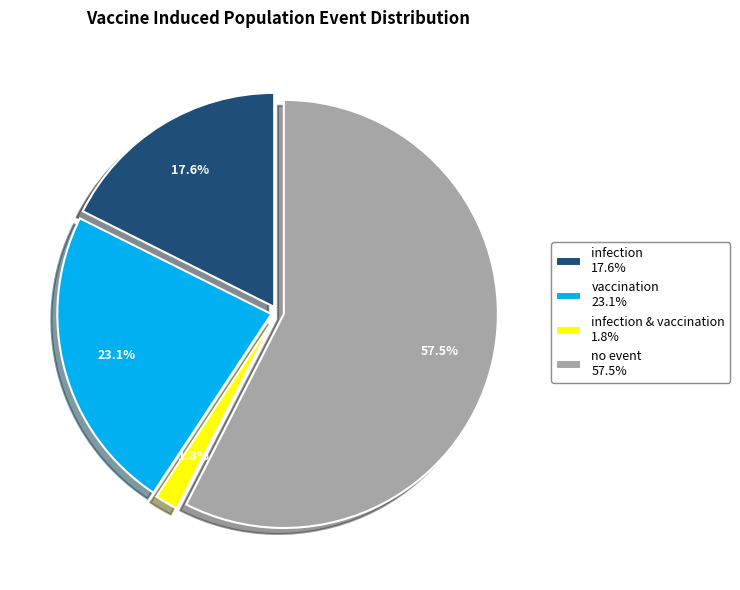

Which slice is the smallest?

infection & vaccination 1.8%